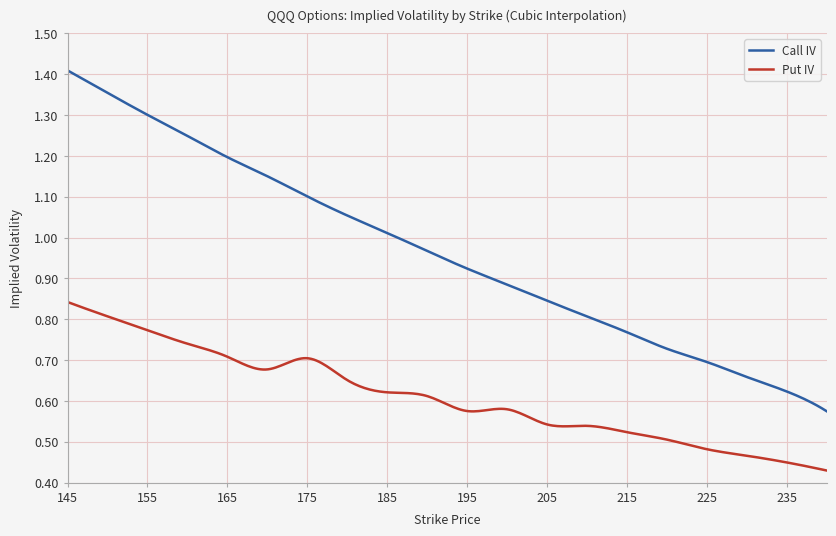

Which series has the largest total across all categories?

Call IV